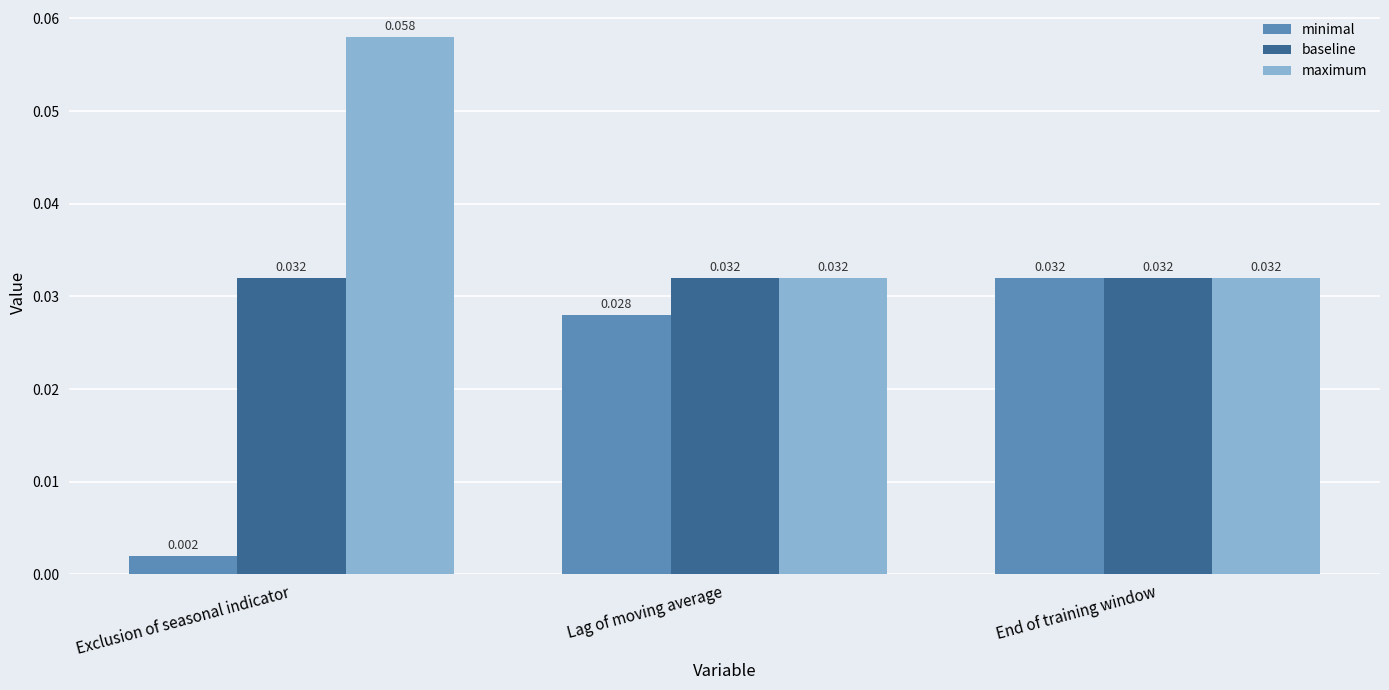

How many bars are there in total?

9